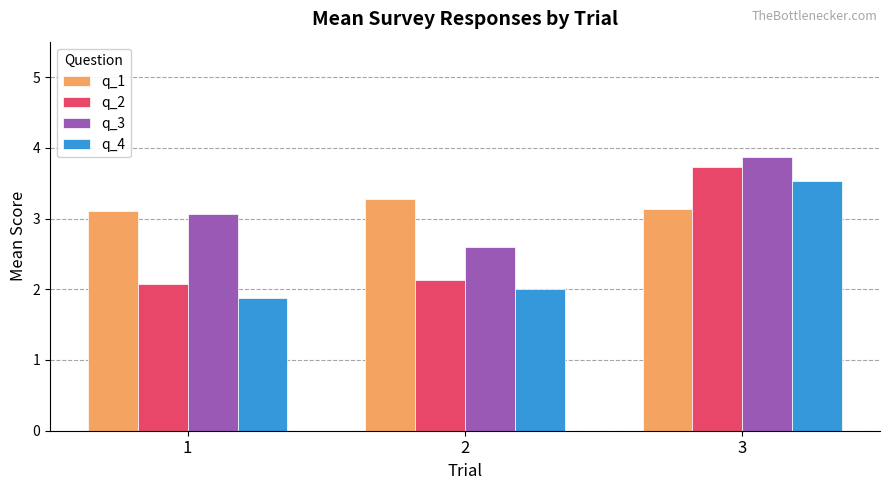

What is the sum of the q_3 values at 1 and 2?

5.7